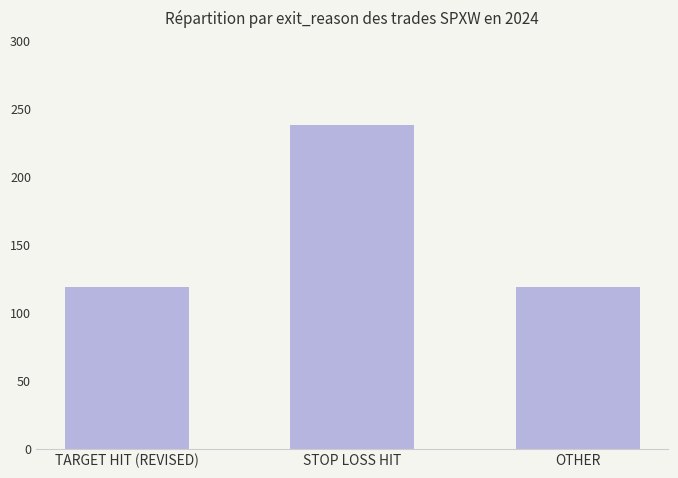

What position from the right is STOP LOSS HIT?

2